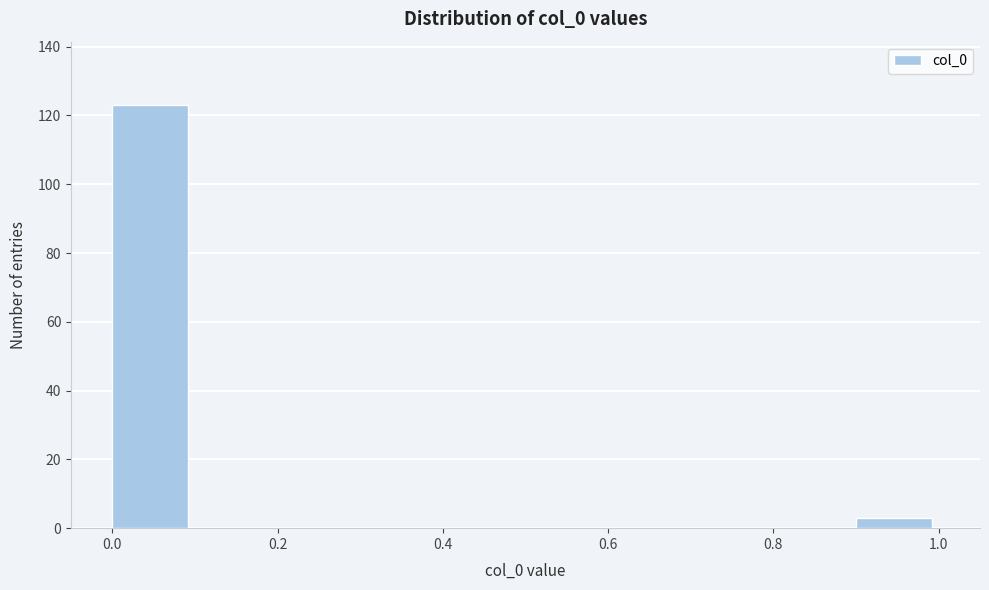

Reading left to right, list every bar in this chart as the range it spans on the x-axis followed by its height. The values are not printed on the chart, so give them approximately, as read against the axis.

0.0 to 0.1: 124
0.1 to 0.2: 0
0.2 to 0.3: 0
0.3 to 0.4: 0
0.4 to 0.5: 0
0.5 to 0.6: 0
0.6 to 0.7: 0
0.7 to 0.8: 0
0.8 to 0.9: 0
0.9 to 1.0: 4